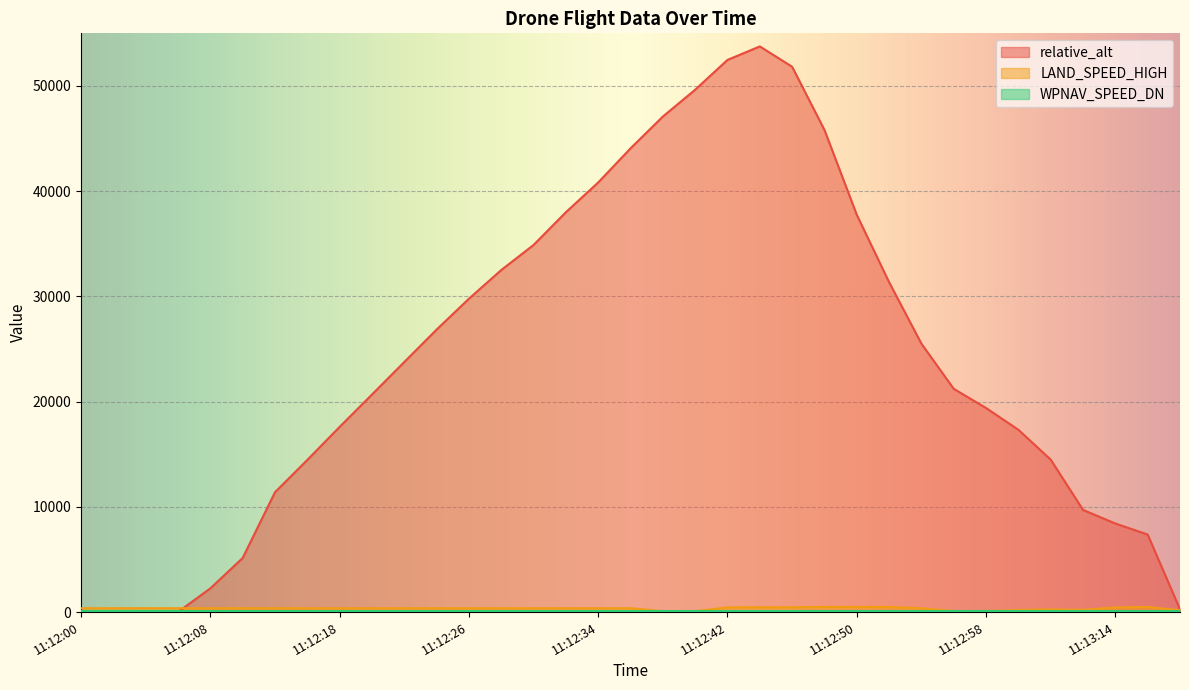

How many interior local valleys does the LAND_SPEED_HIGH series have?

1